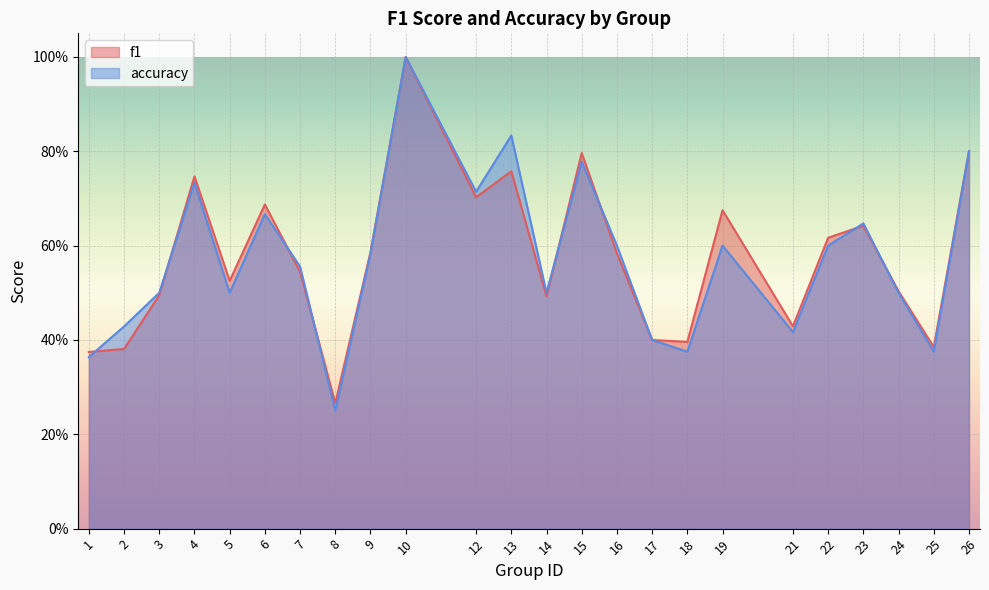

What is the sum of all accuracy values?

13.7